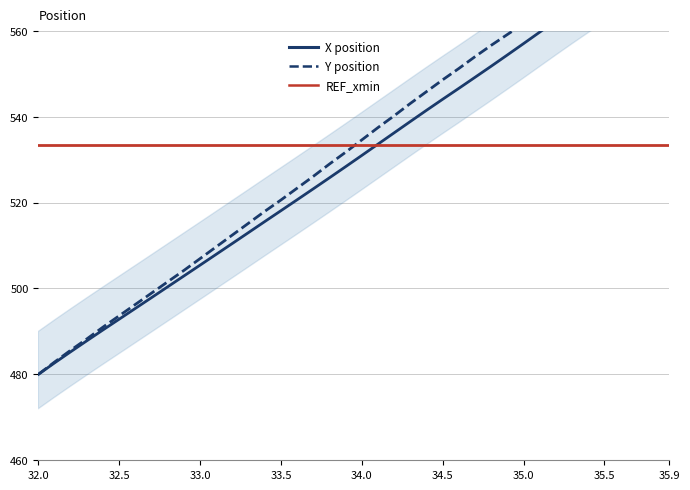

True or false: REF_xmin and Y position intersect in this chart.

True